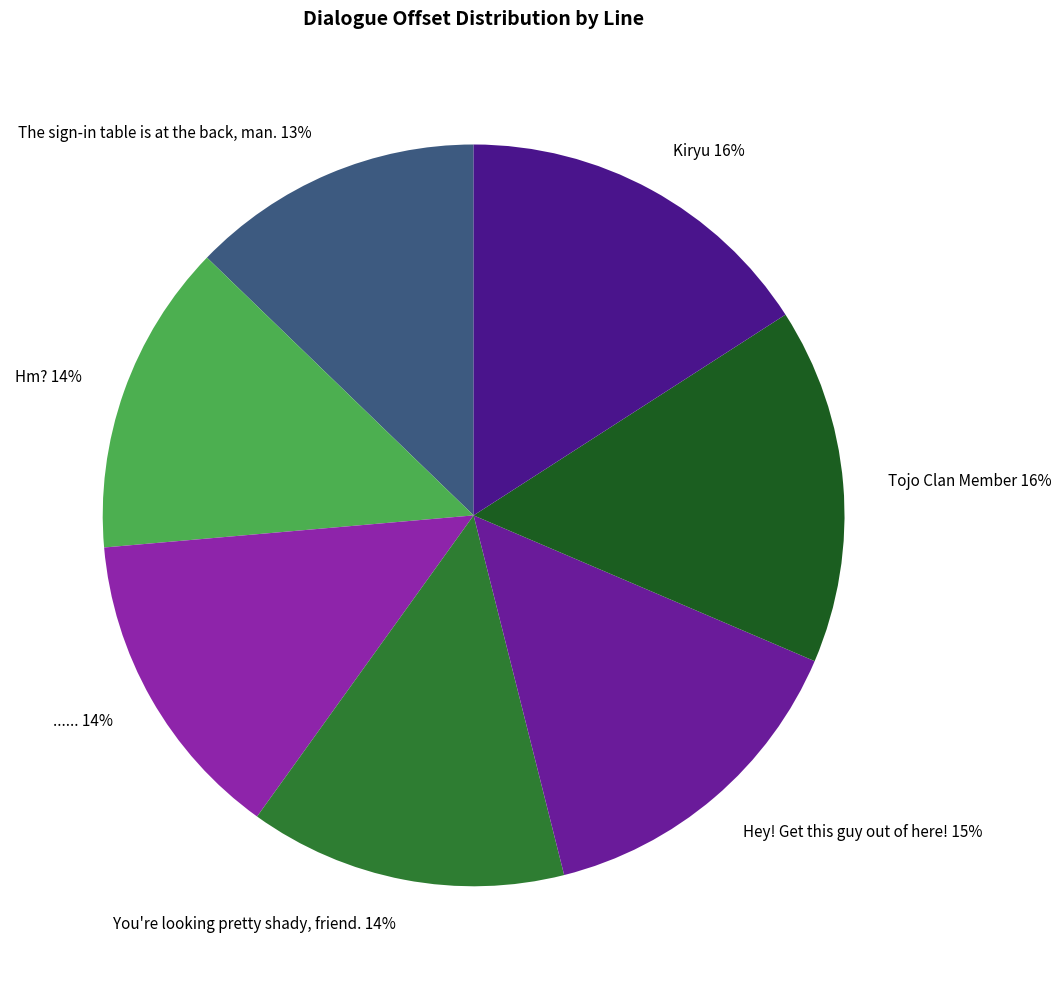

True or false: ...... accounts for 14% of the total.

True